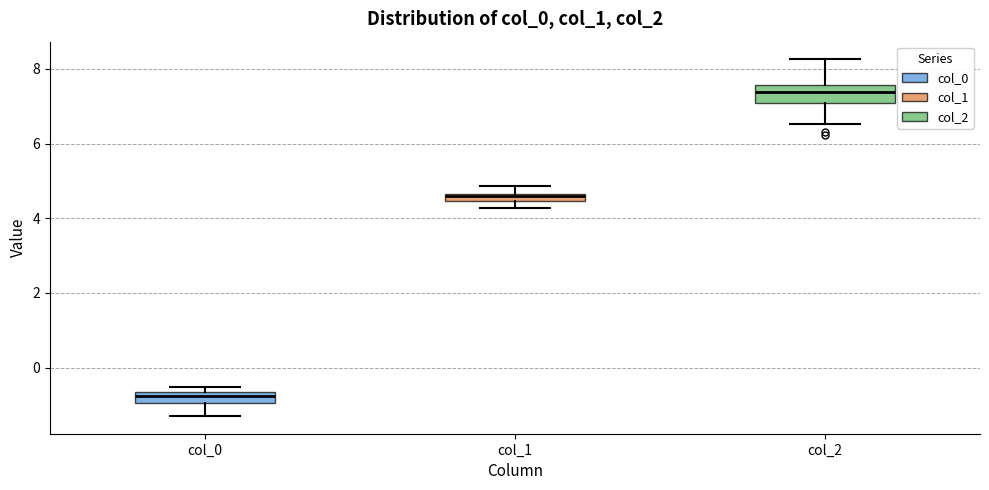

Which box has the highest median line?

col_2